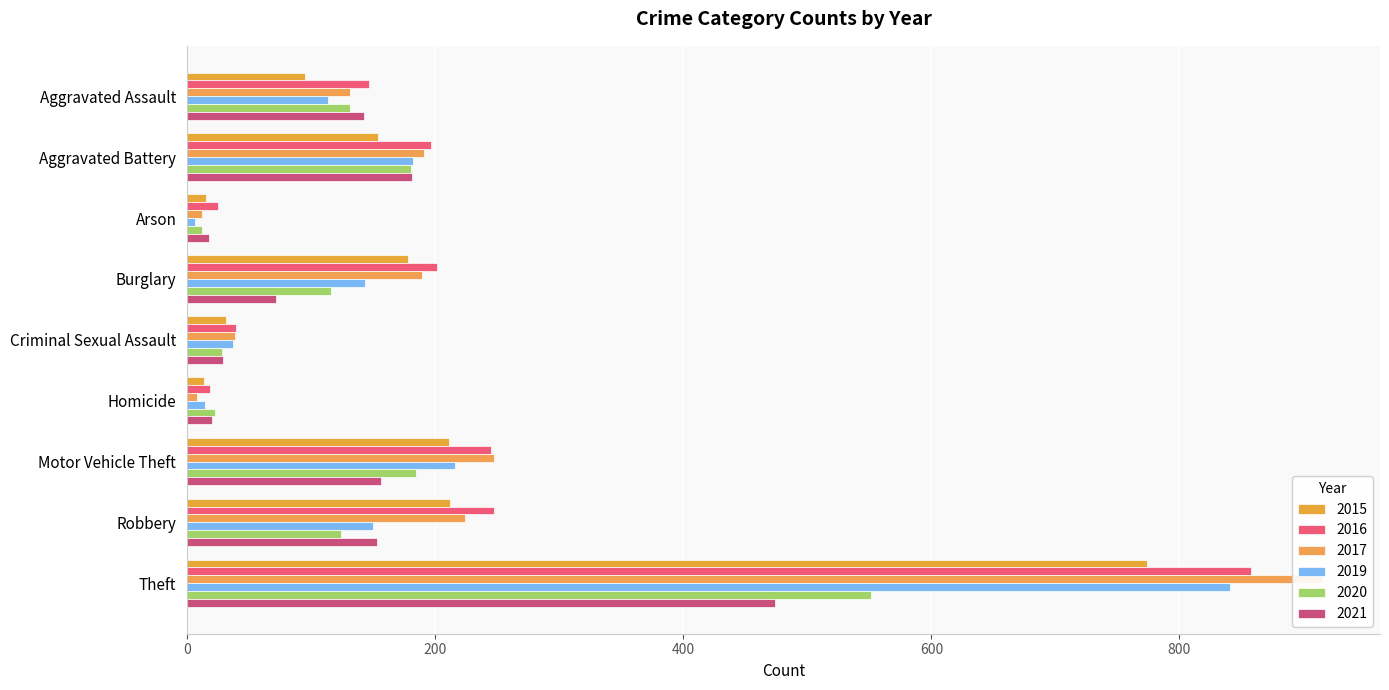

Which series has the largest range (max minus min)?

2017